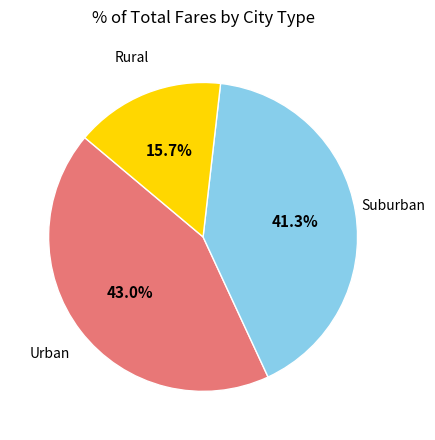

Does any single category account for the majority?

No